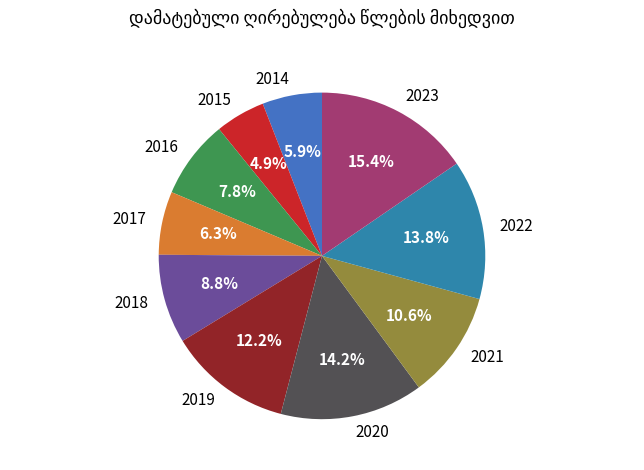

Is it true that 2018 is 9% of the pie?

True